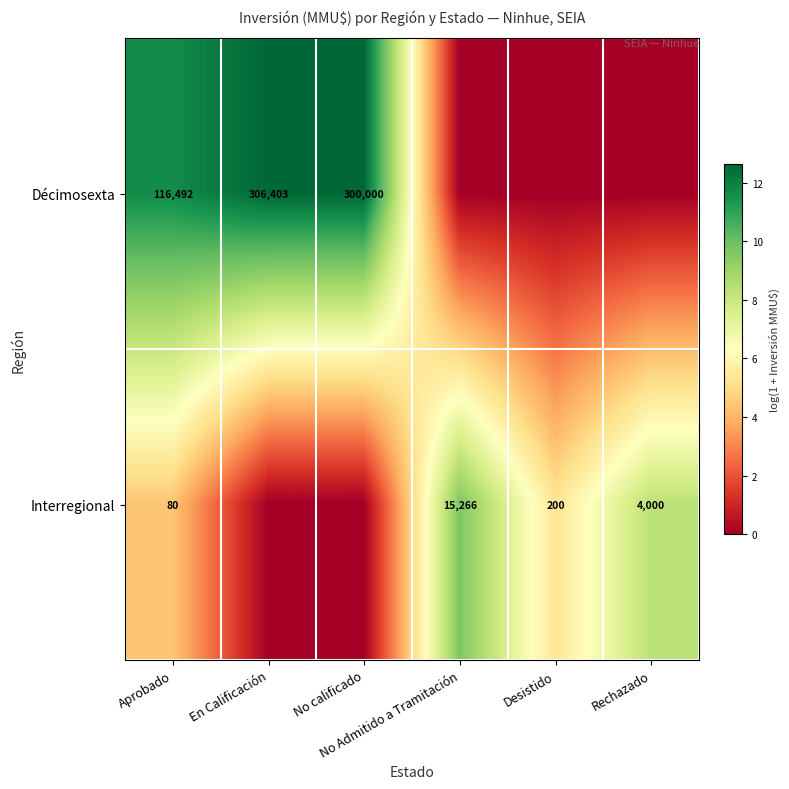

Where does the Décimosexta series first go above 11?

Aprobado